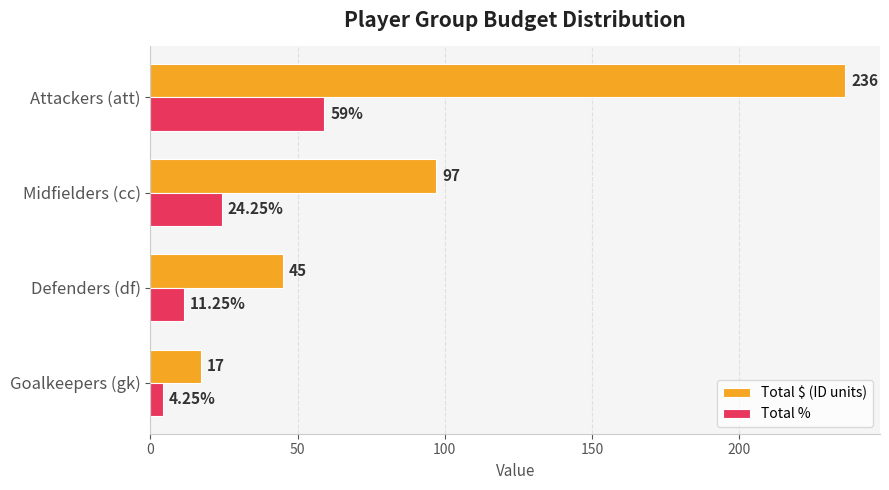

At which category does the chart reach its minimum across all series?

Goalkeepers (gk)